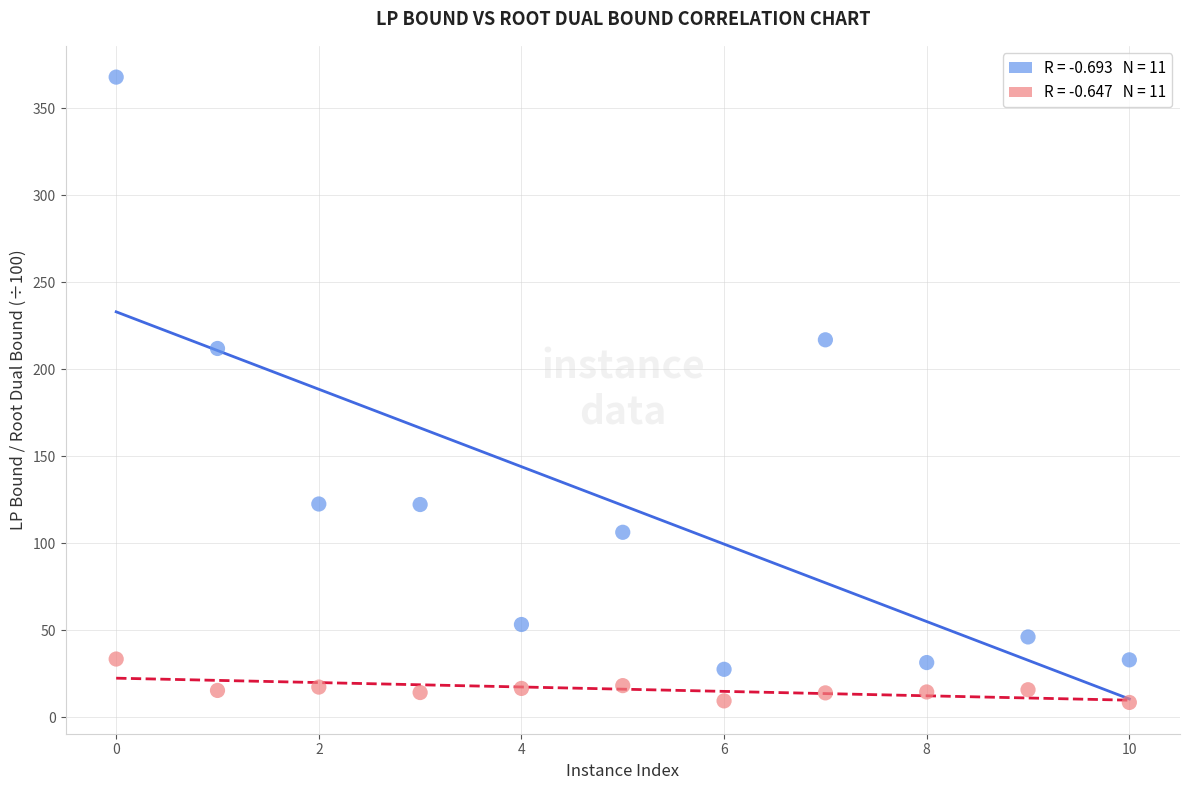

Across all data points, what is the range of X values (max minus min)?

10.0